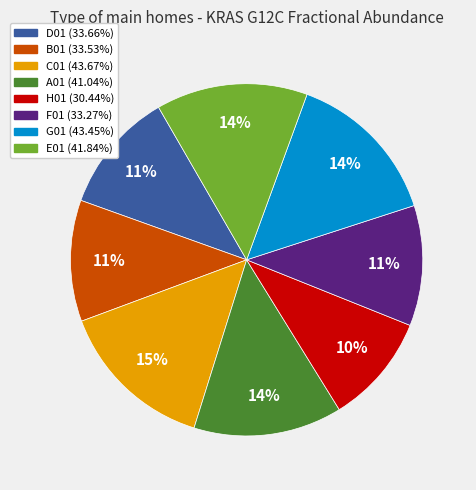

How many slices are in this pie chart?

8